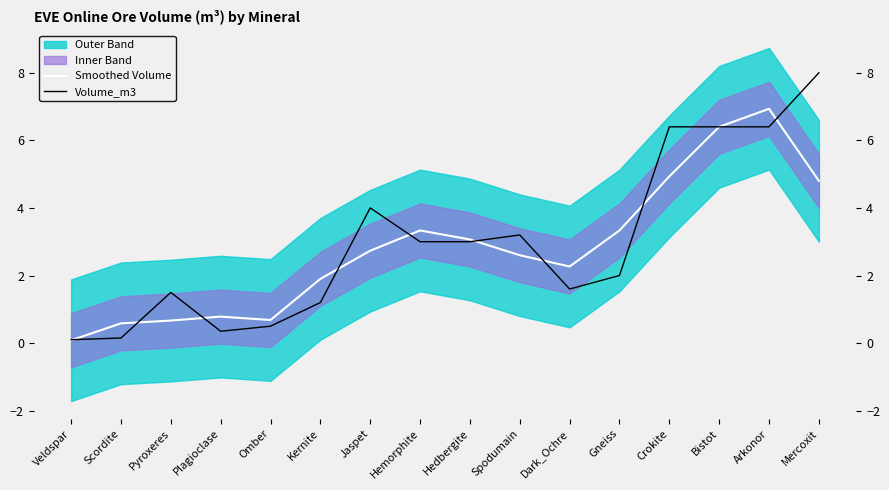

Reading left to right, extract all data points from this chart.

Smoothed Volume: 0.1	0.6	0.7	0.8	0.7	1.9	2.7	3.3	3.1	2.6	2.3	3.3	4.9	6.4	6.9	4.8
Volume_m3: 0.1	0.1	1.5	0.3	0.5	1.2	4.0	3.0	3.0	3.2	1.6	2.0	6.4	6.4	6.4	8.0